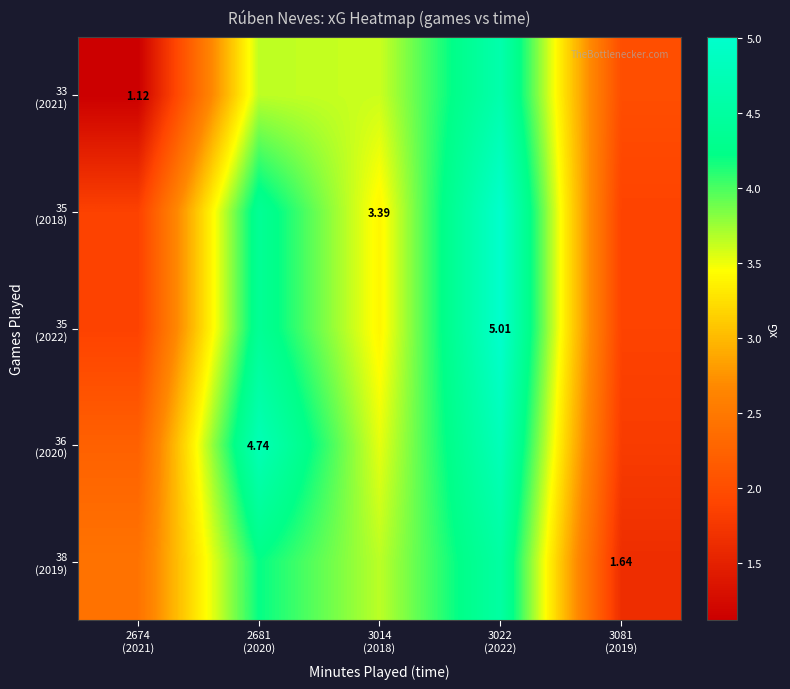

Which category has the highest value in the 38 (2019) series?

3022 (2022)